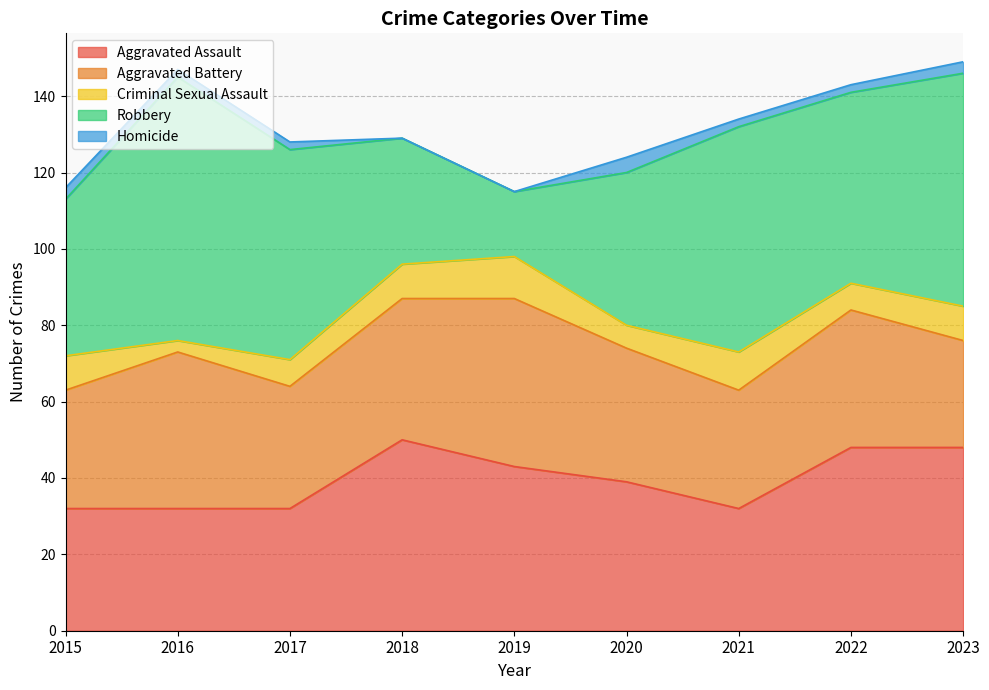

Between 2018 and 2019, which is larger?

2018